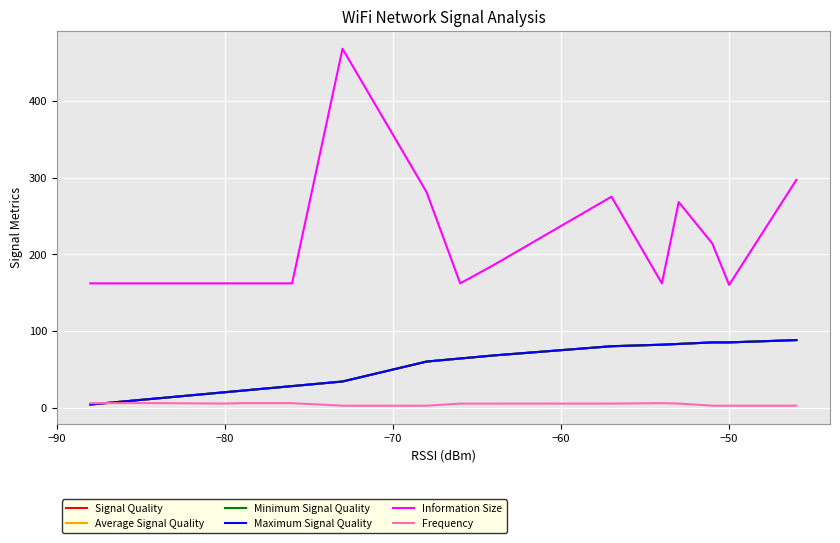

True or false: Information Size and Signal Quality intersect in this chart.

False